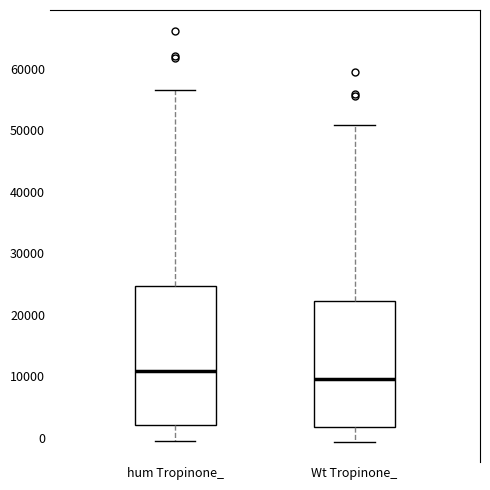

Where is the upper edge of the box for Wt Tropinone_ on the y-axis? The values are not printed on the chart, so give them approximately, as read against the axis.

22000